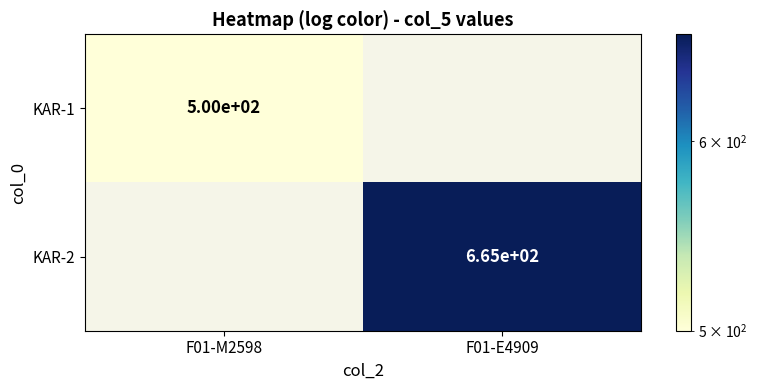

Which label corresponds to the smallest value in the chart?

F01-M2598